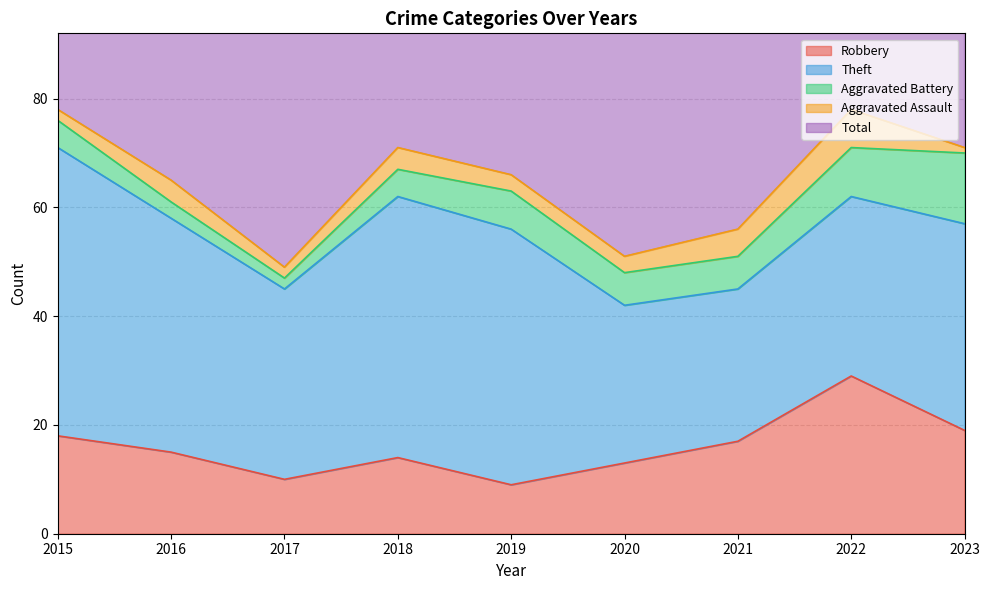

The value of Aggravated Assault at 2023 is 1. True or false?

True